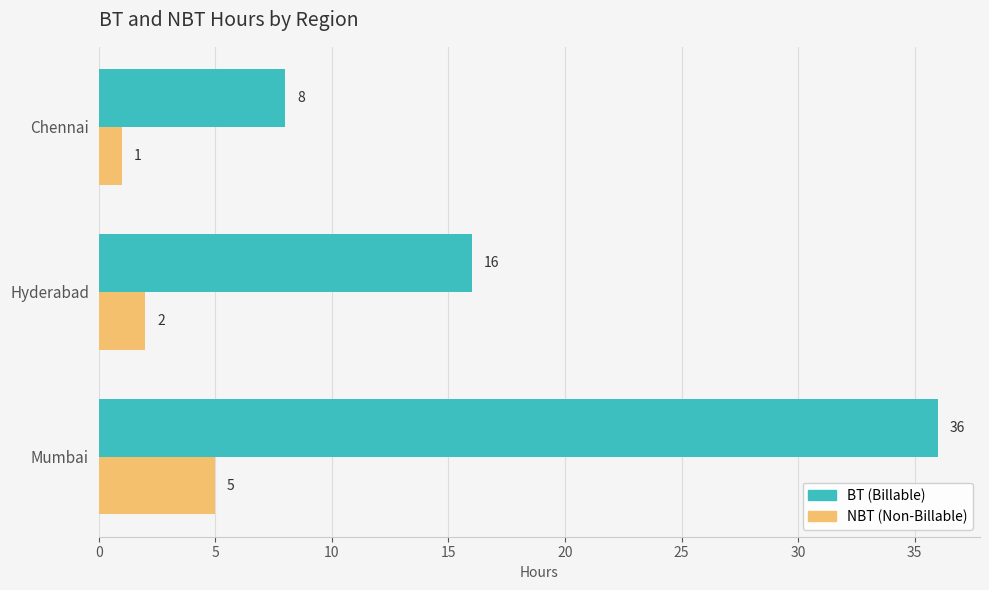

At which category is the sum across all series the highest?

Mumbai